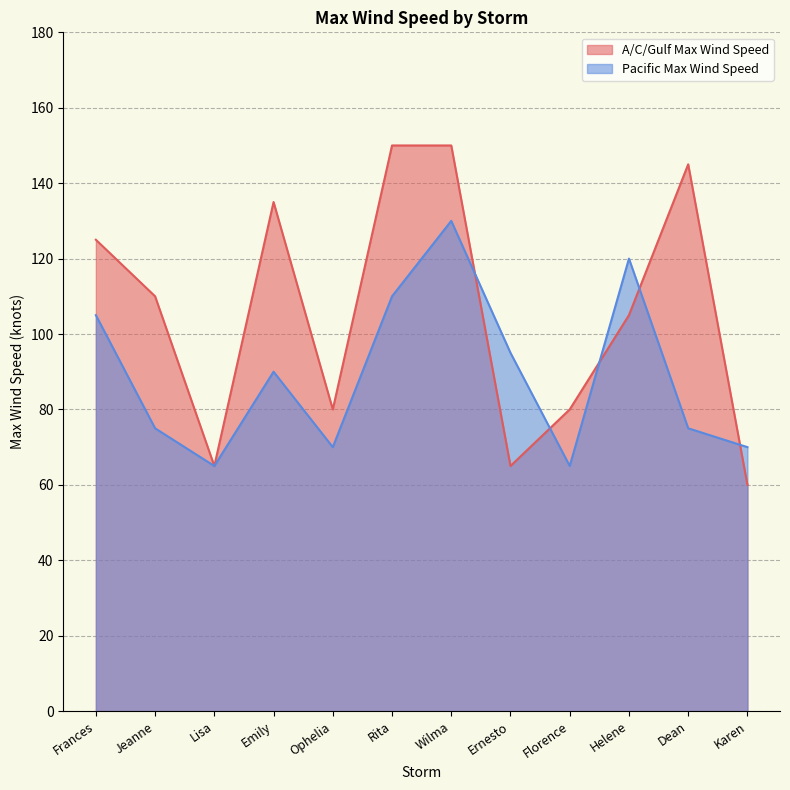

What is the average value of the Pacific Max Wind Speed series?

89